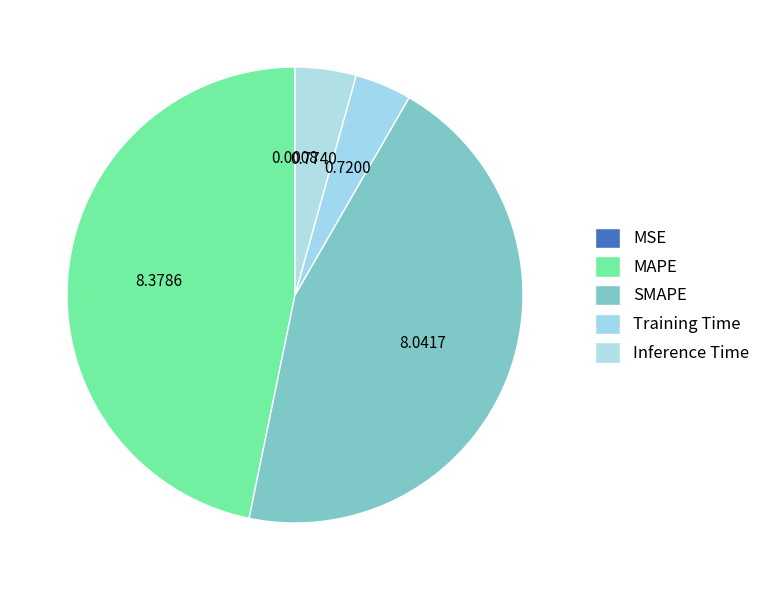

The SMAPE slice represents 45% of the pie. True or false?

True